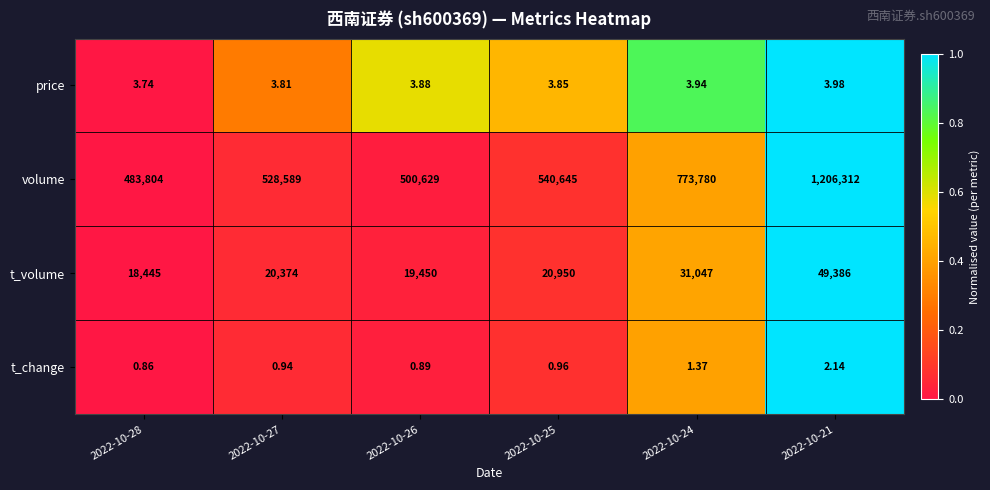

Which series has the largest total across all categories?

volume